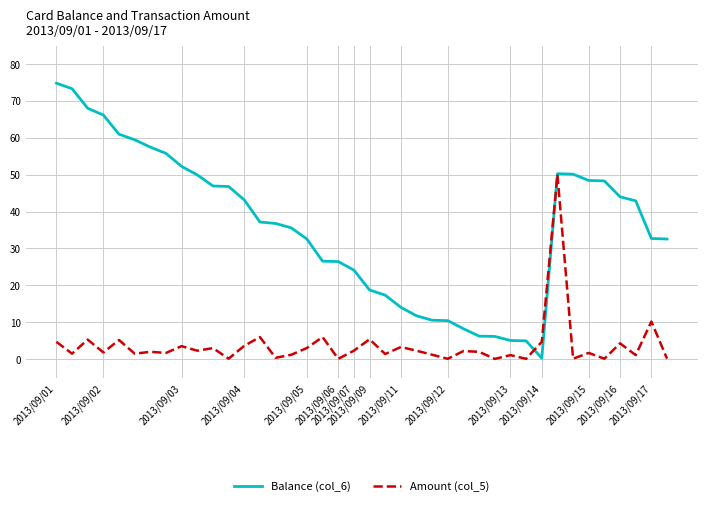

Which series has the widest spread of values?

Balance (col_6)